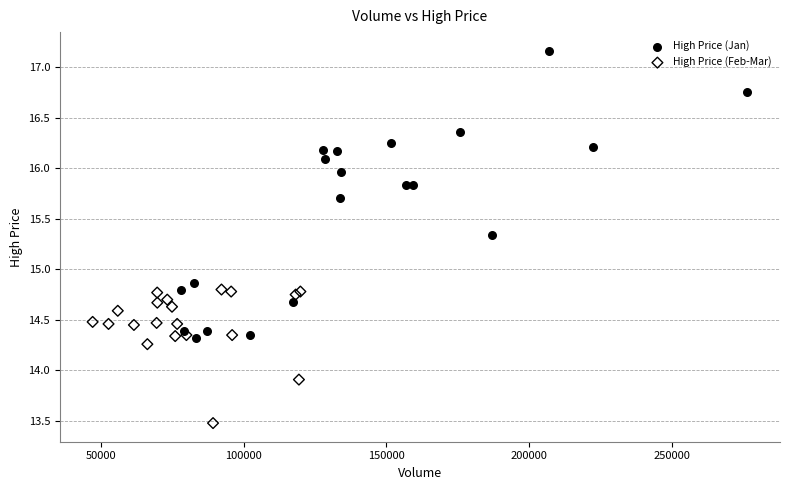

Which series contains the highest Y value?

High Price (Jan)